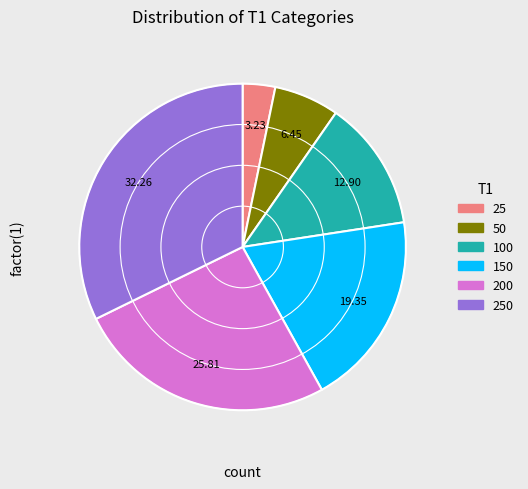

How many segments does this pie chart have?

6